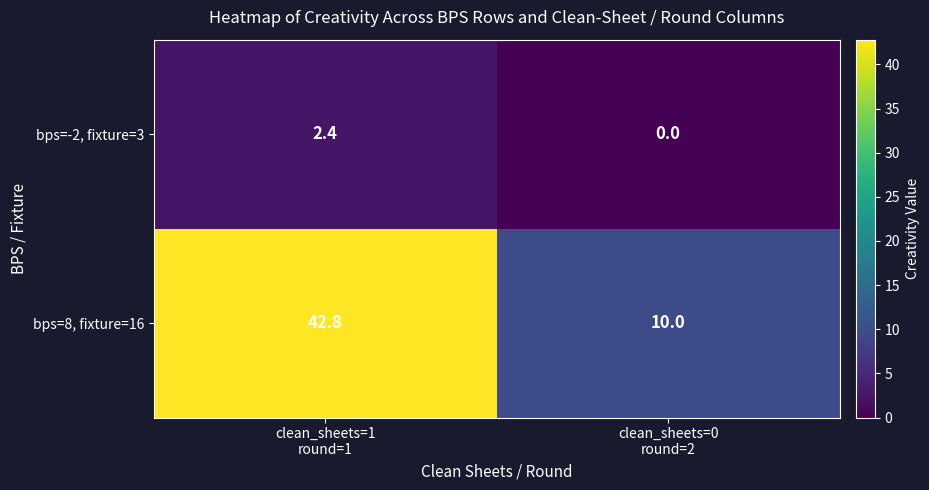

What is the sum of all bps=-2, fixture=3 values?

2.4